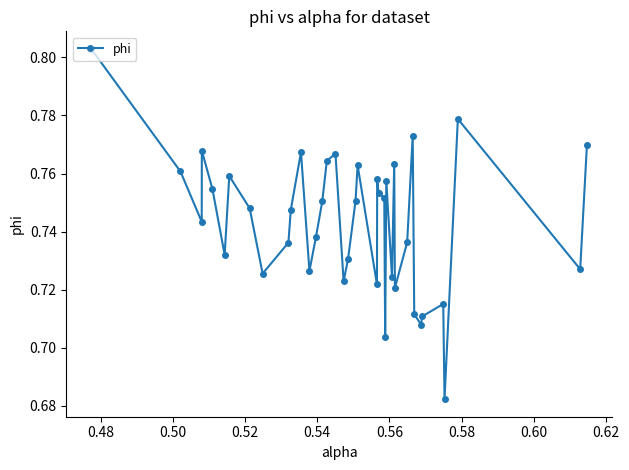

What is the sum of all values?

29.7